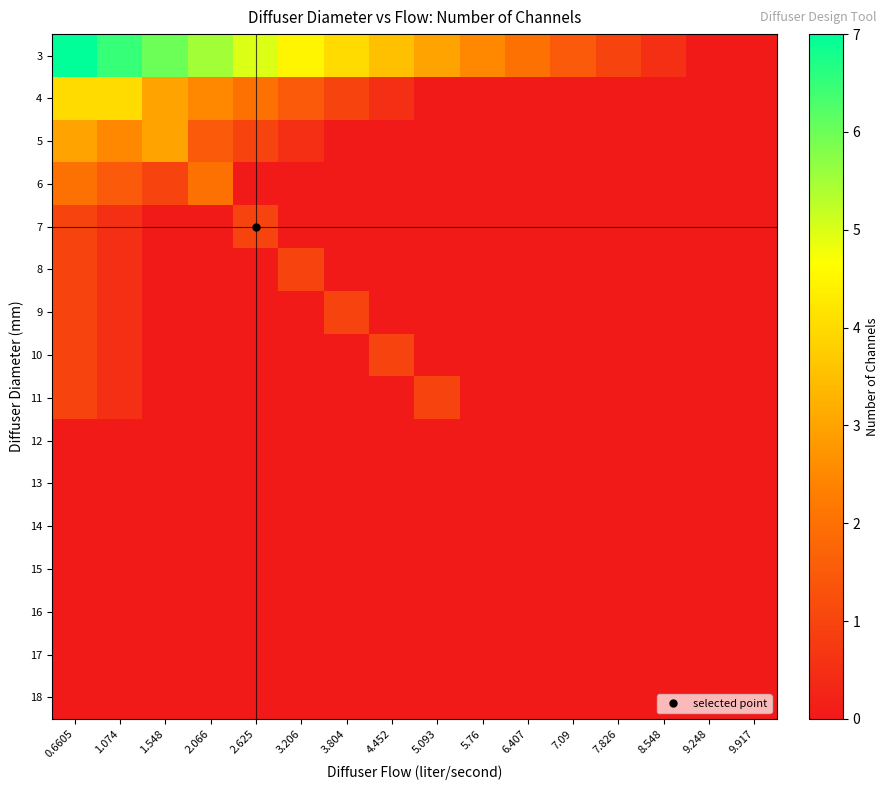

At 7.09, list the series in order from smallest to largest.

4, 5, 6, 7, 8, 9, 10, 11, 12, 13, 14, 15, 16, 17, 18, 3